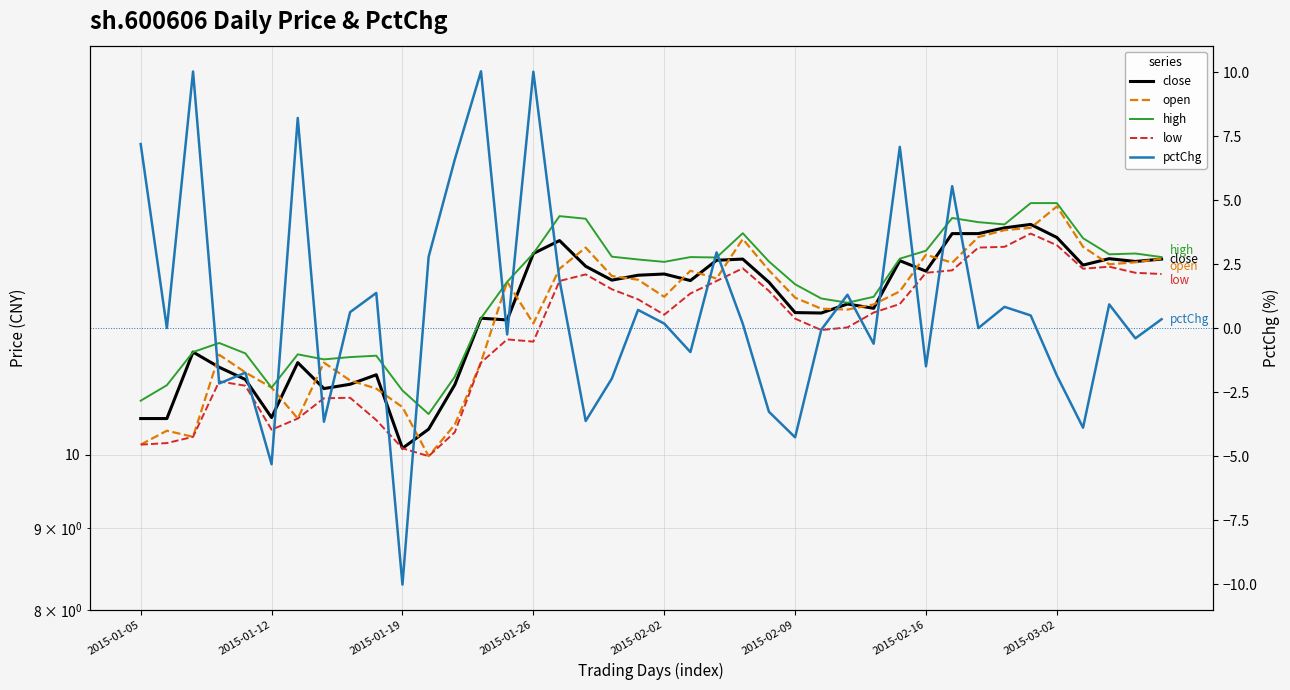

Does the chart have visible grid lines?

Yes